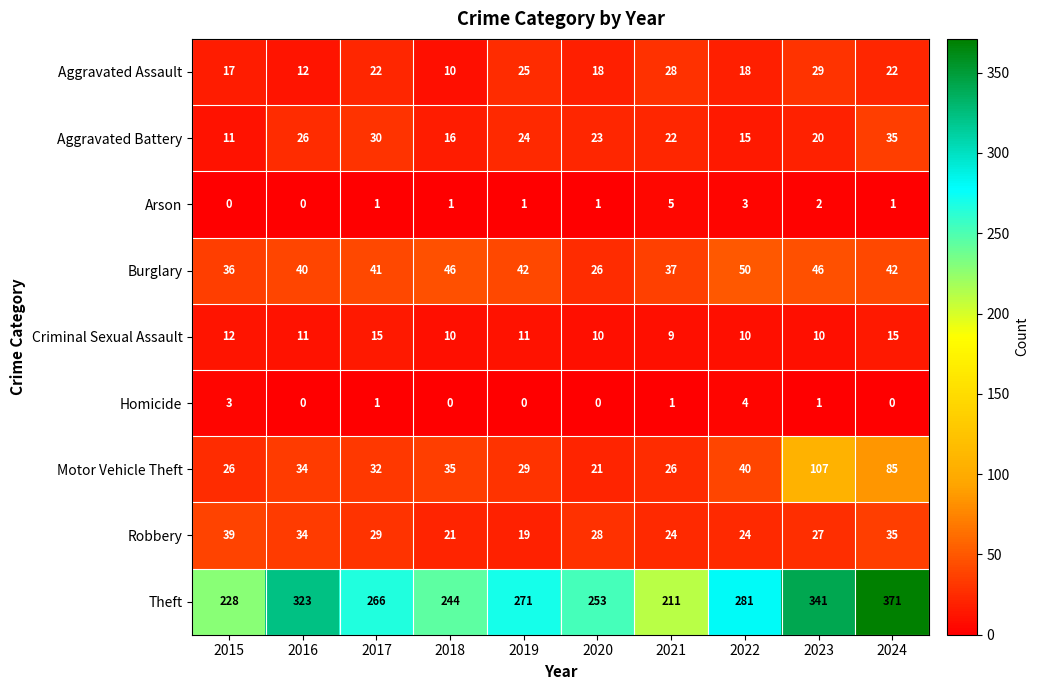

True or false: Homicide has a value of 1 at 2023.

True